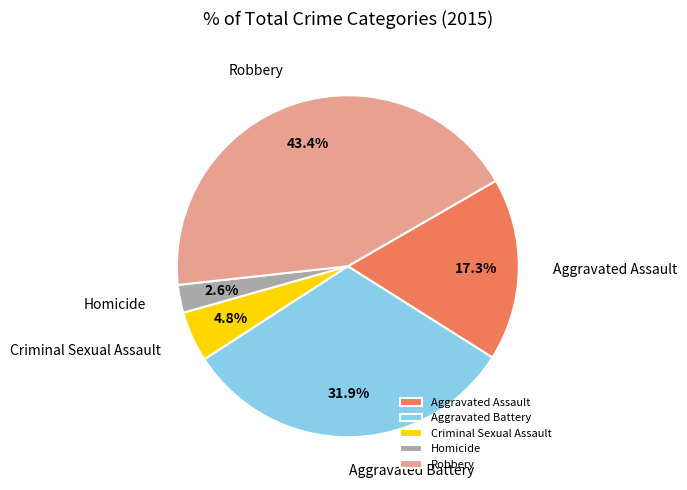

Do Aggravated Battery and Aggravated Assault together represent more than half of the pie?

No